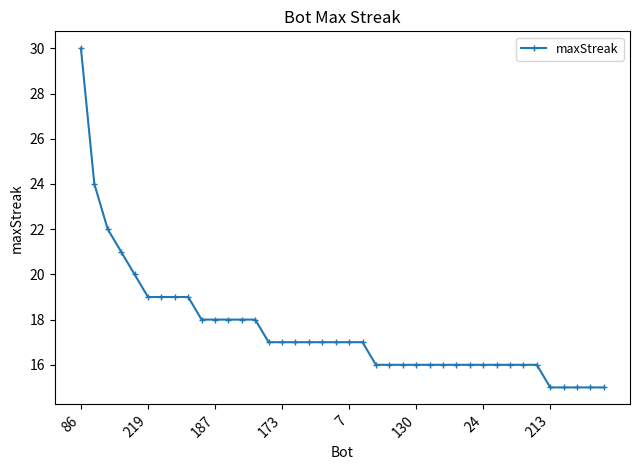

What is the value of the 8th point from the left?

19